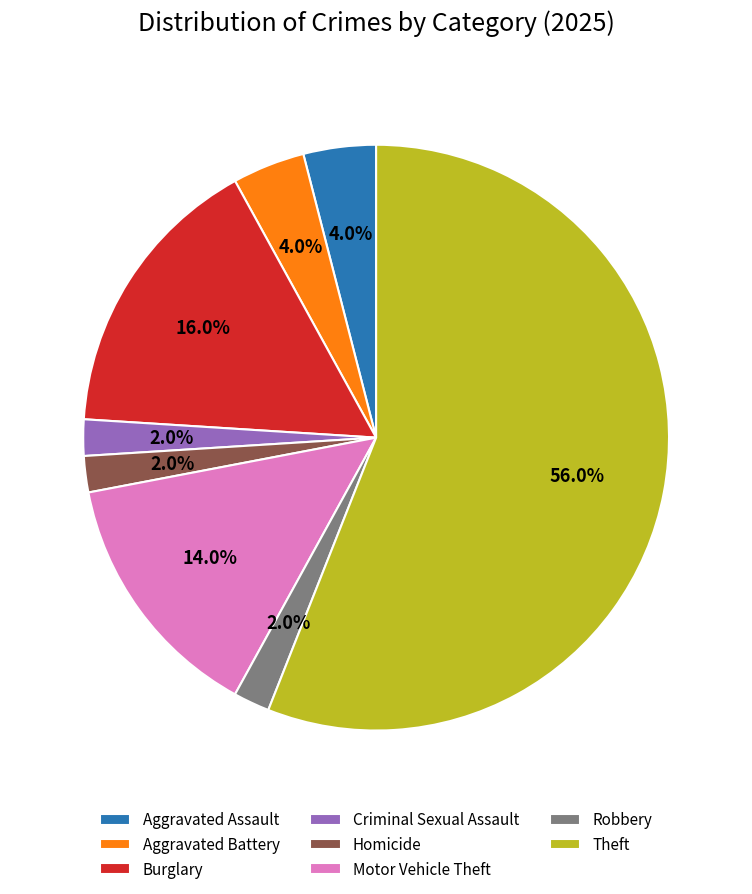

To the nearest percent, what is the difference between the largest and smallest slice percentages?

54%